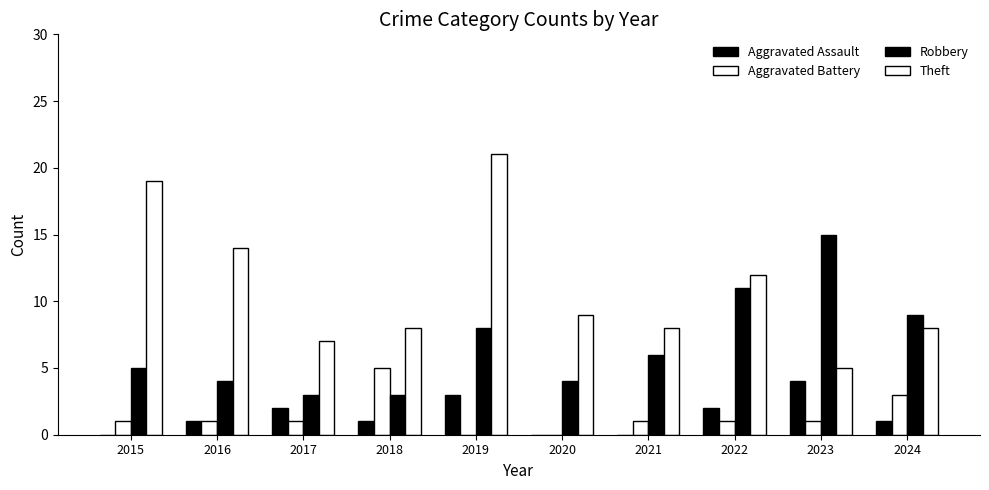

True or false: Aggravated Battery has a value of 2 at 2019.

False